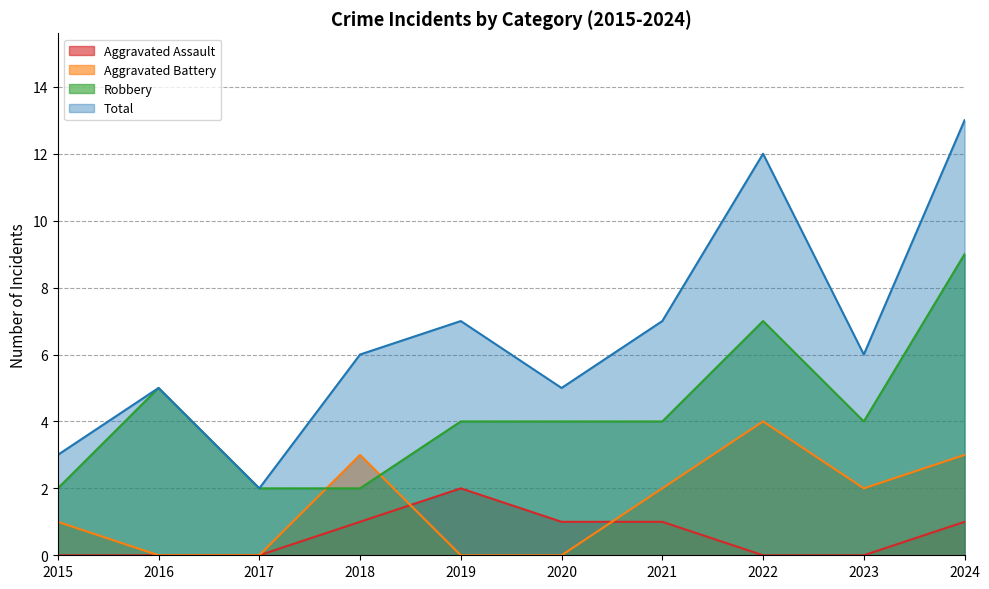

Between 2020 and 2024, which series saw the biggest shift?

Total